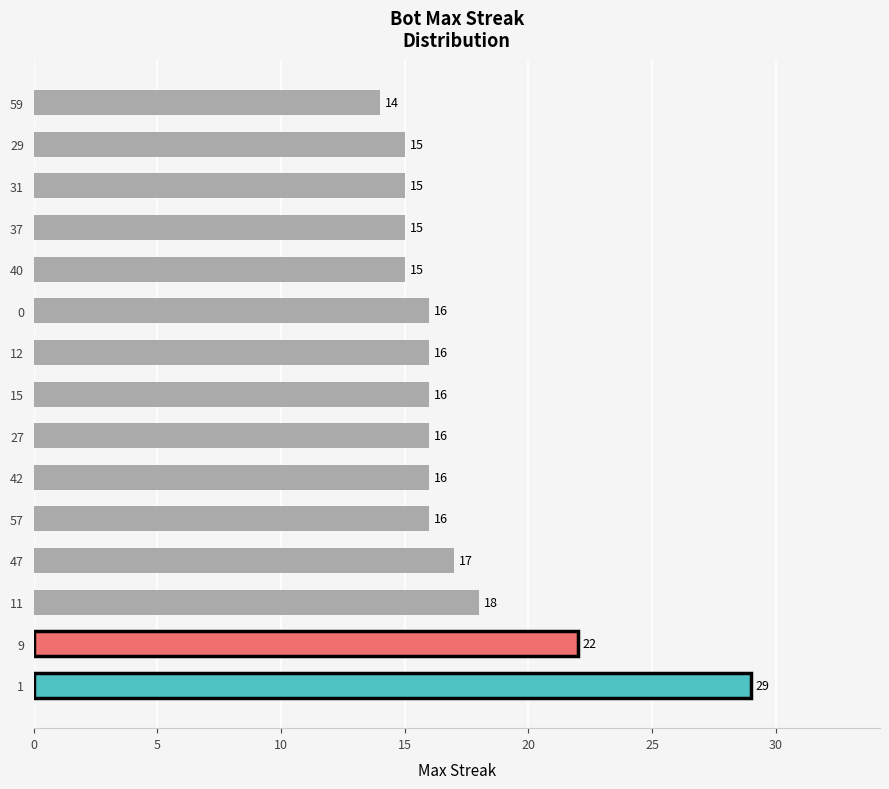

What is the difference between the maximum and minimum values?

15